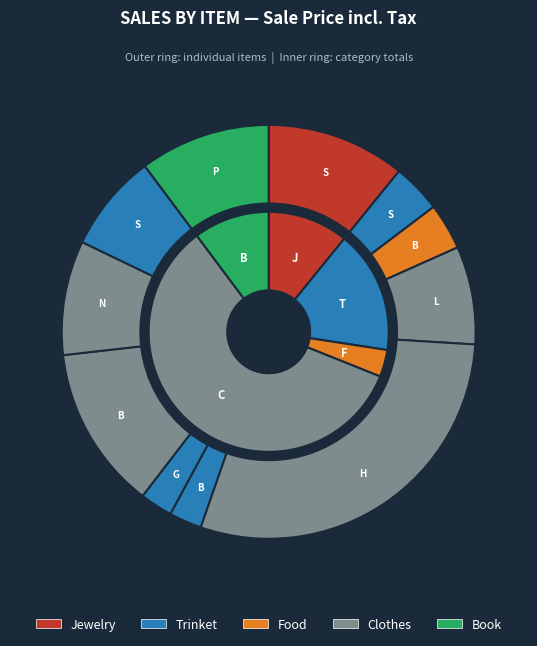

To the nearest percent, what portion does Ghibli Cat Bus Patch represent?

3%